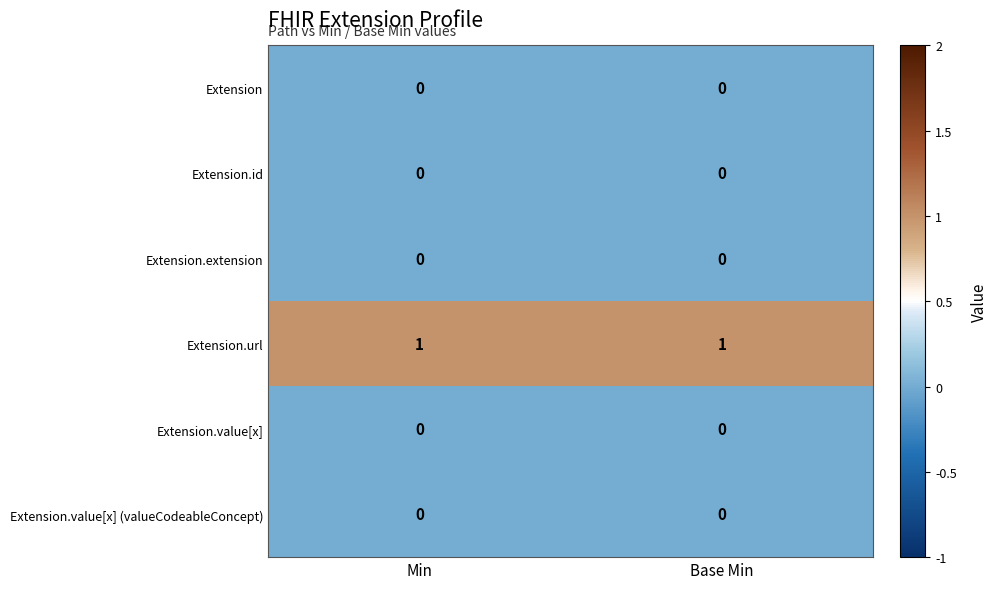

Count the number of categories in the chart.

2